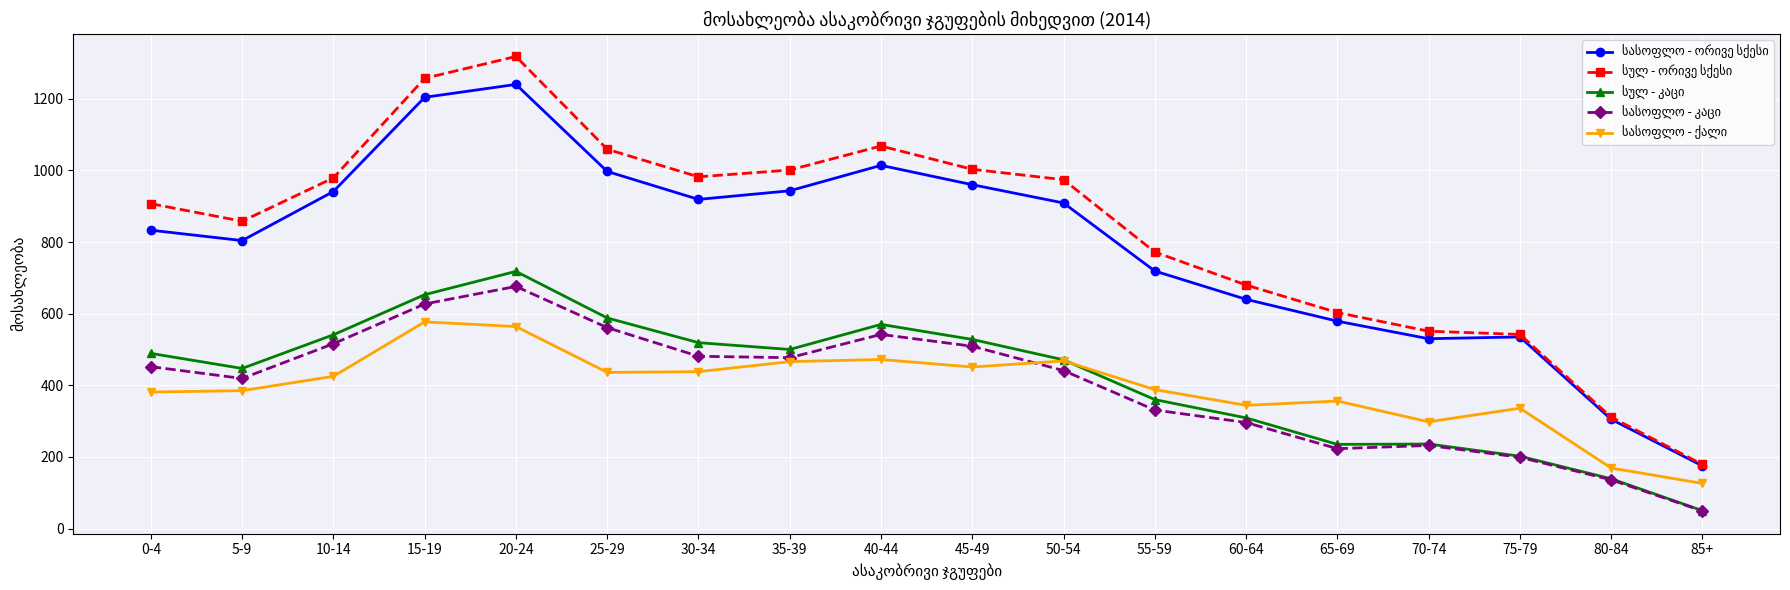

At which category is the sum across all series the highest?

20-24